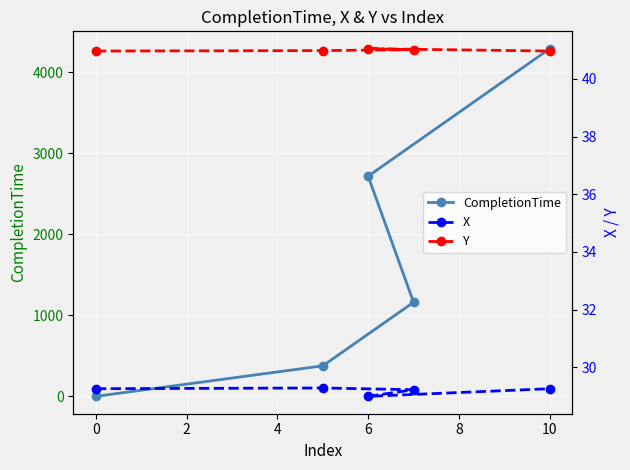

How many lines are shown in the chart?

3